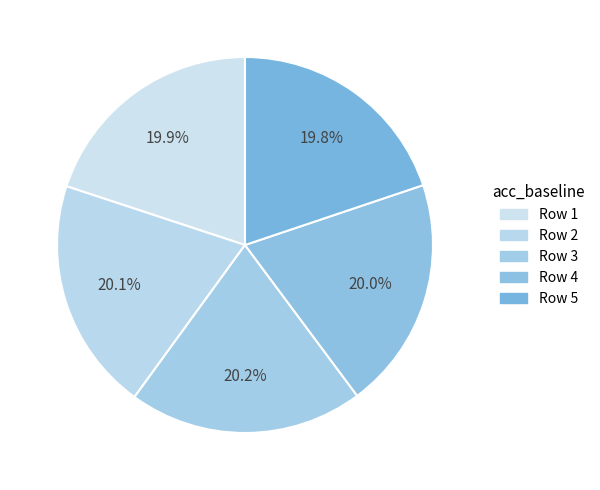

How many slices are in this pie chart?

5